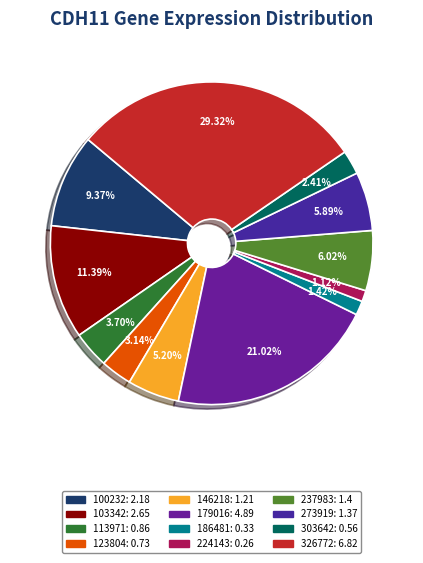

To the nearest percent, what is the combined percentage of 224143 and 103342?

13%